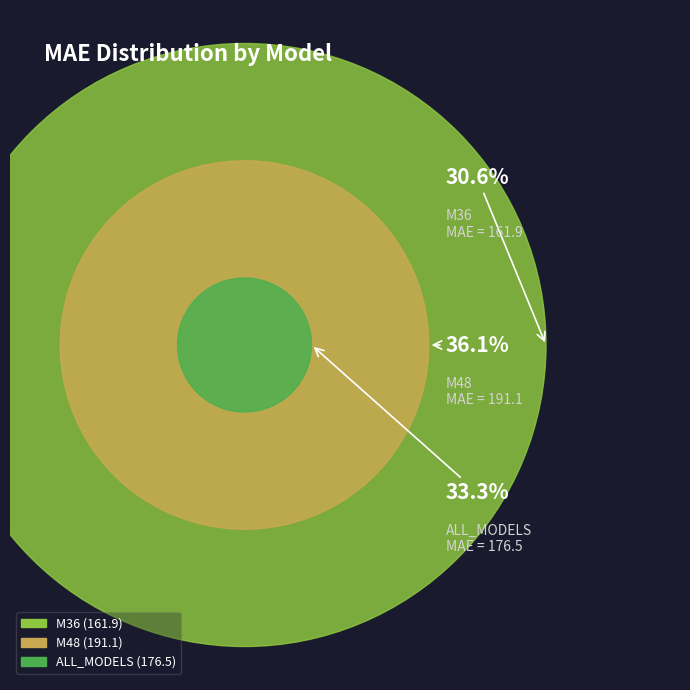

Is there a majority slice in this chart?

No